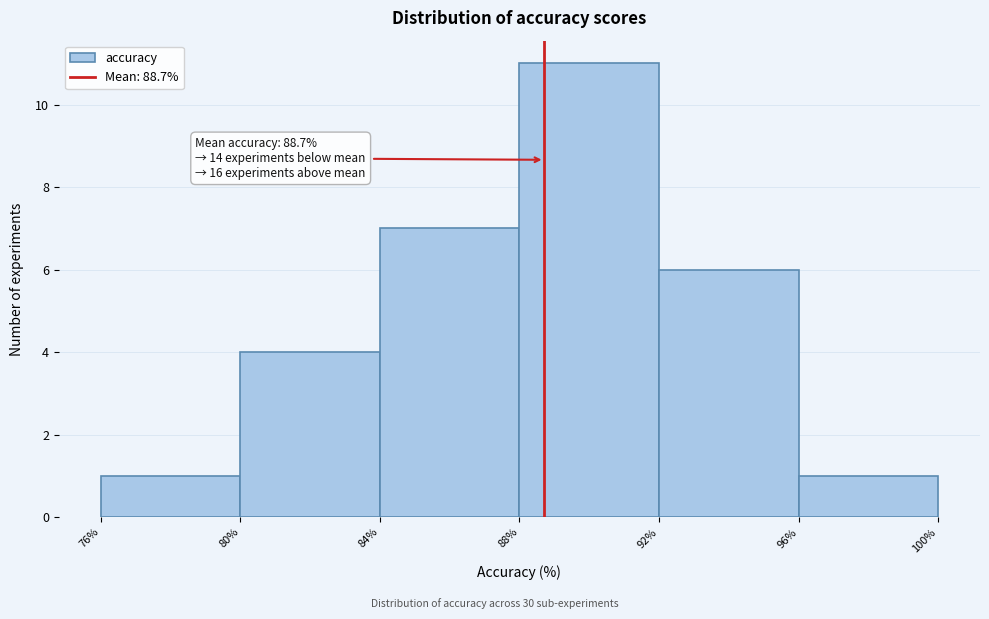

Which range on the x-axis has the tallest bar?

88% to 92%